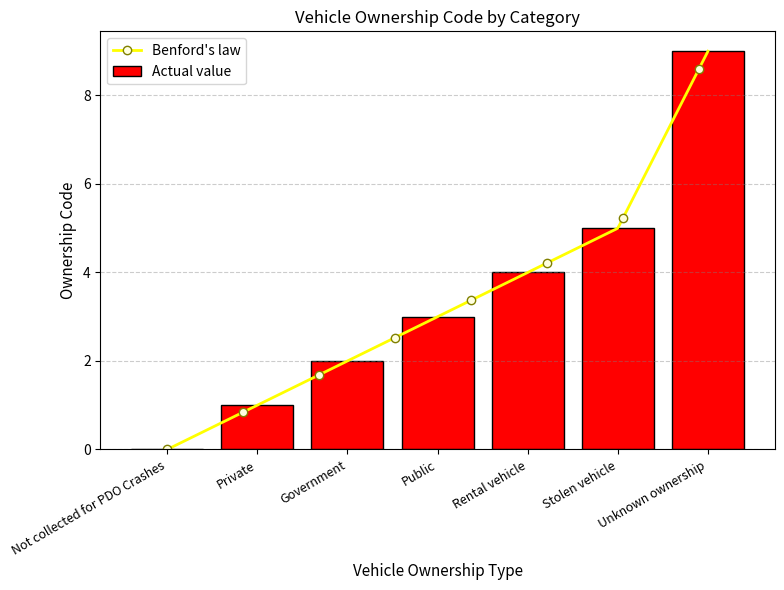

What is the label of the 6th bar from the left?

Stolen vehicle